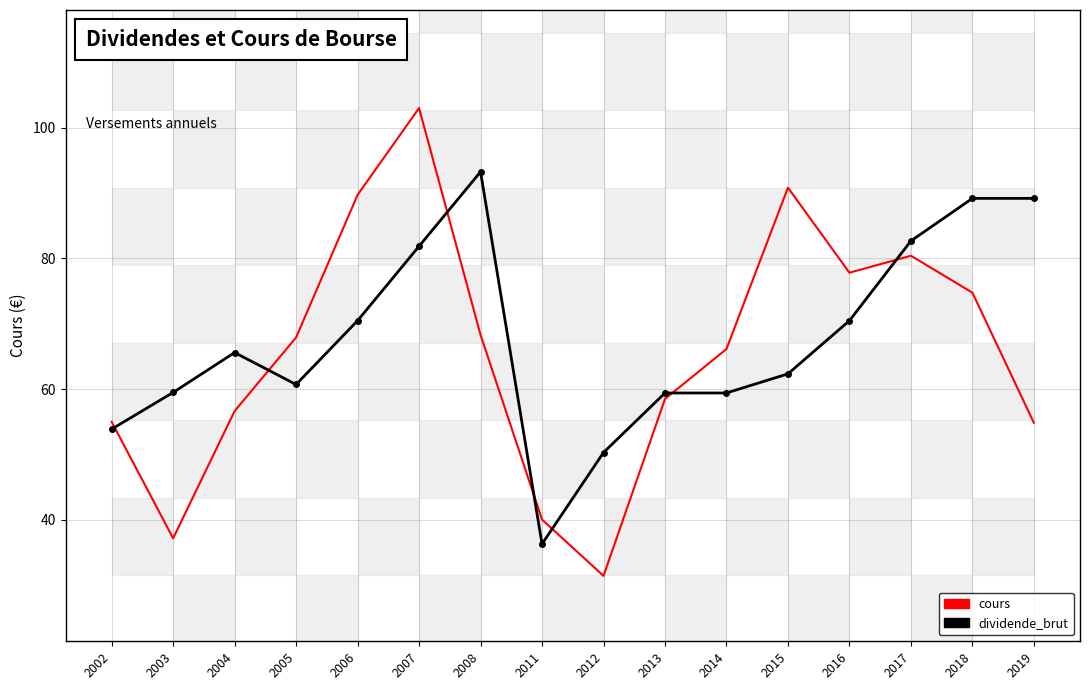

At which label does dividende_brut reach its peak?

2008